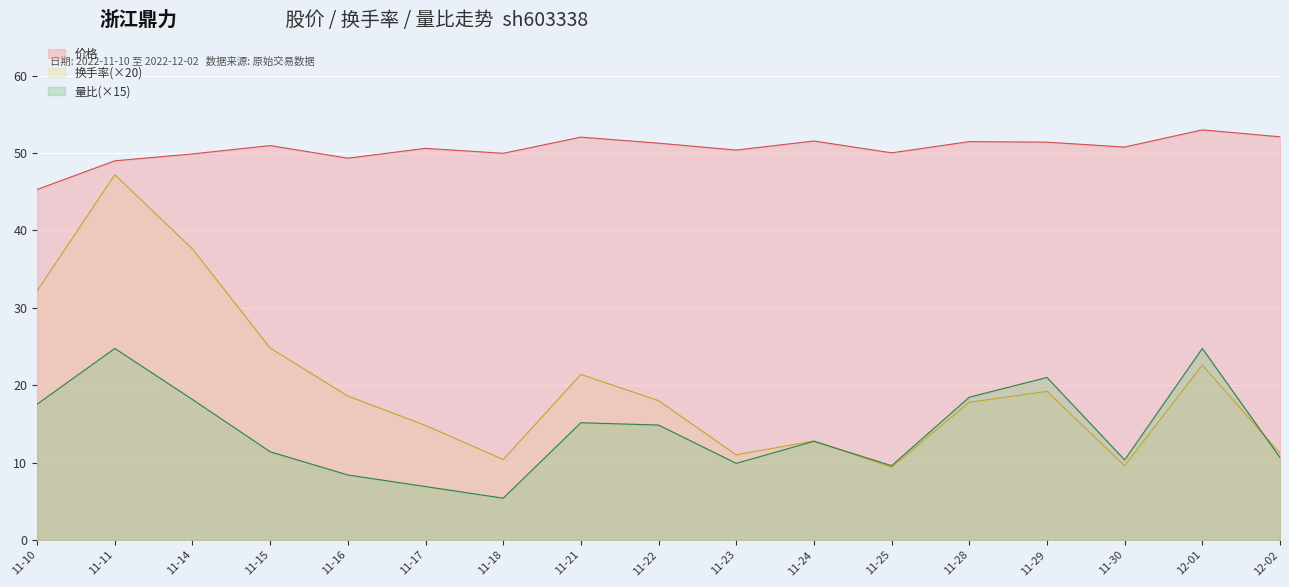

List the series in order of their overall mean, lowest first.

量比(×15), 换手率(×20), 价格